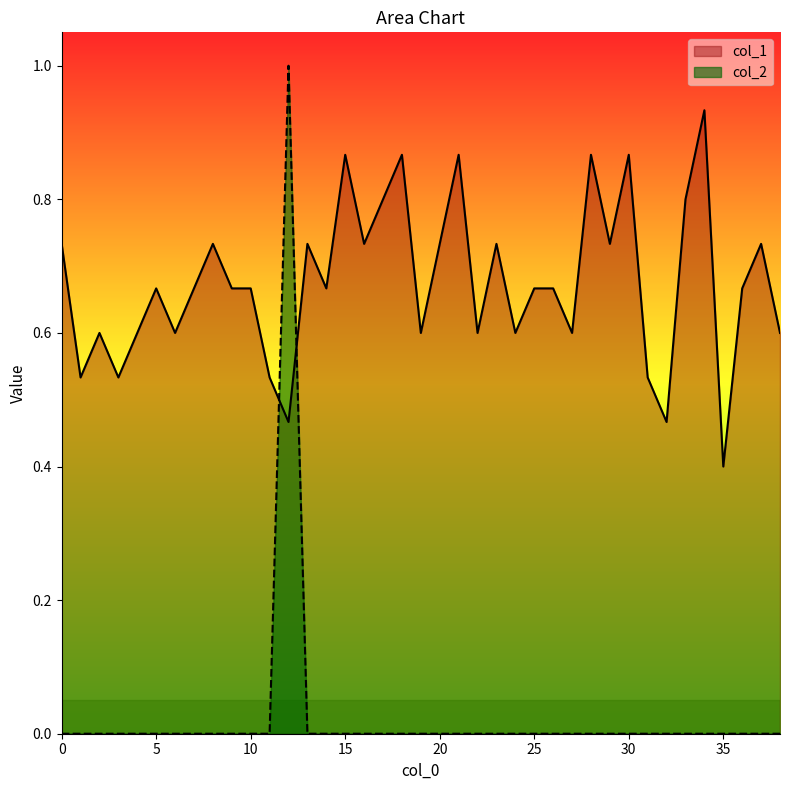

What is the maximum value shown in the chart?

1.0